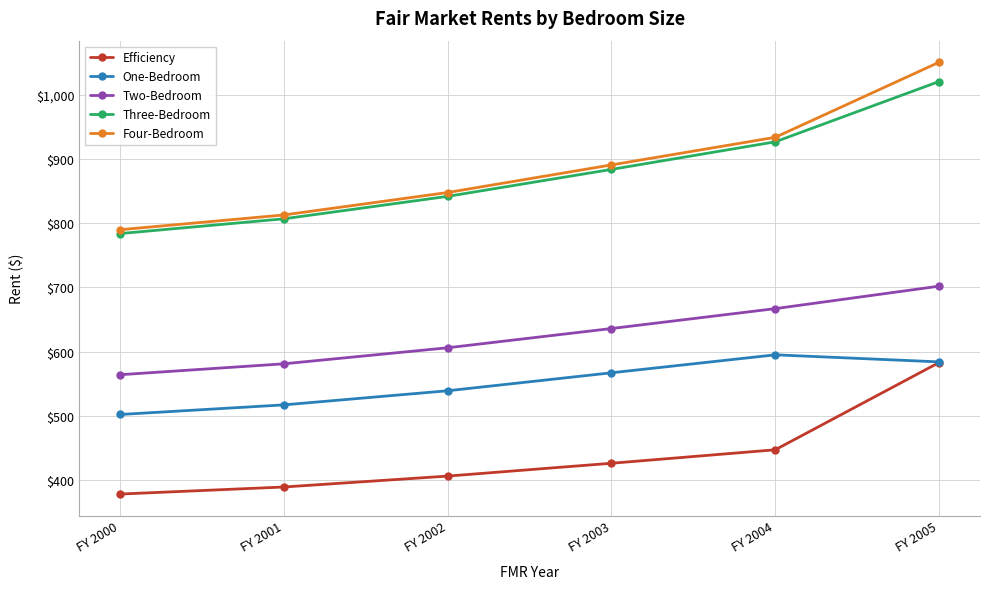

Read the One-Bedroom value at FY 2005, to the nearest 10.

580